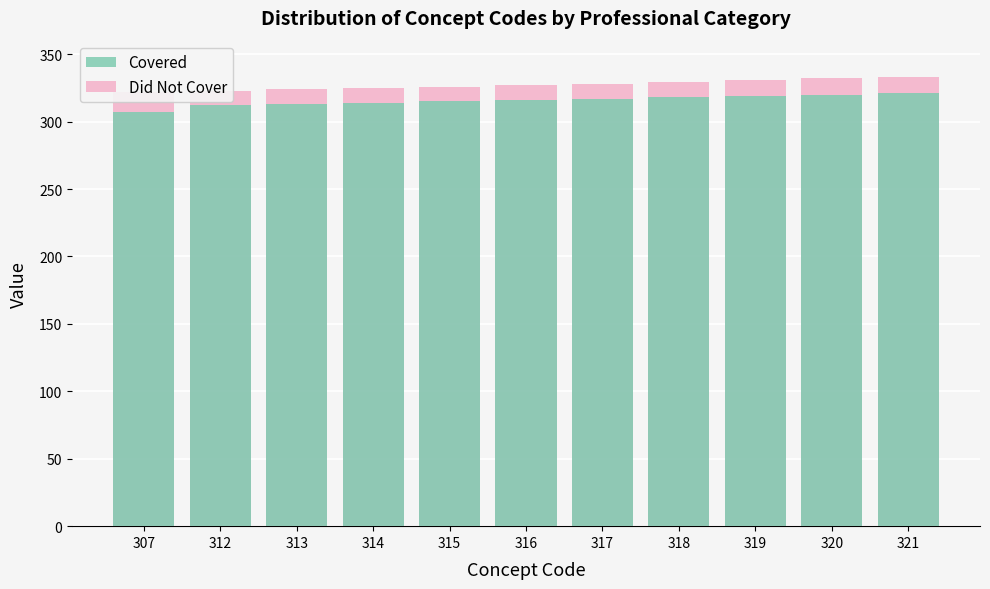

Is it true that Did Not Cover equals 541 at 320?

False